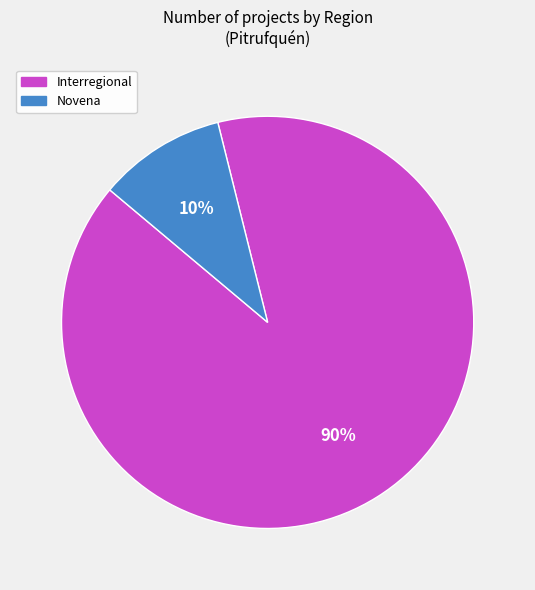

True or false: Interregional accounts for 70% of the total.

False